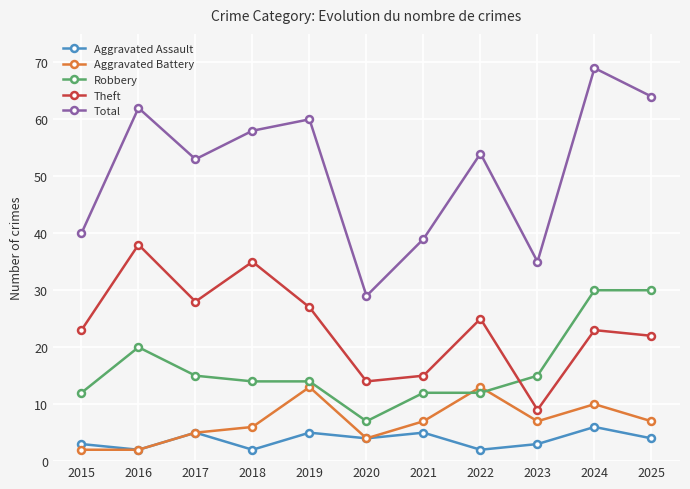

How many data points does each series have?

11